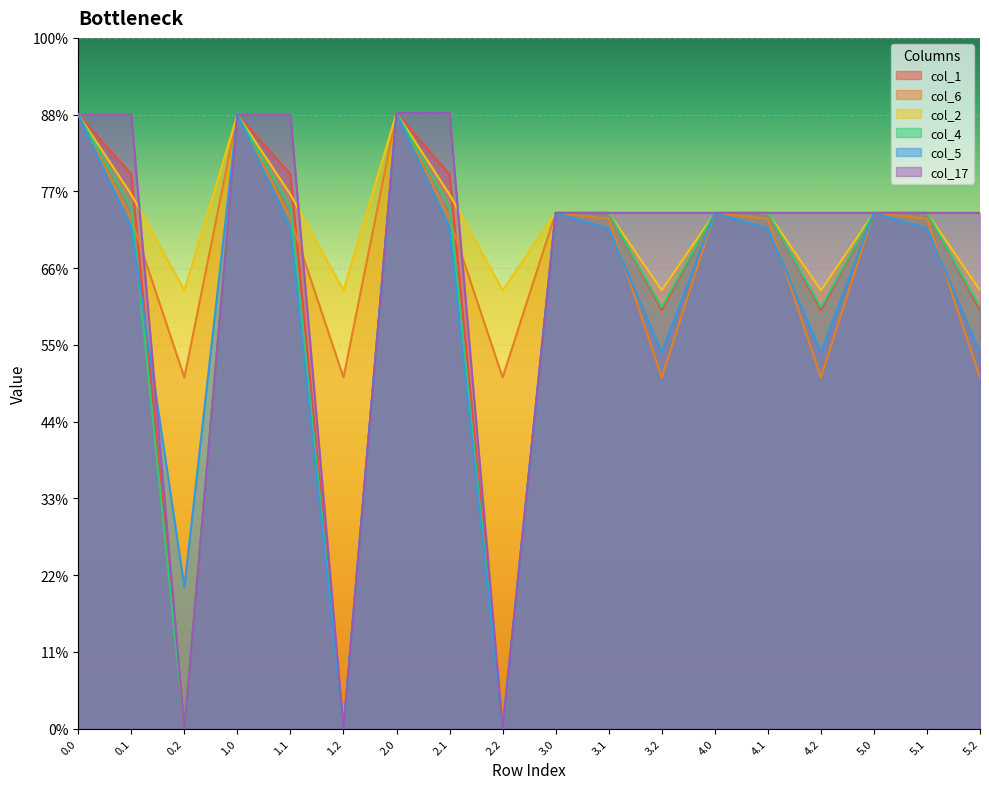

The col_1 series shows 413.8 at 4.2. True or false?

False